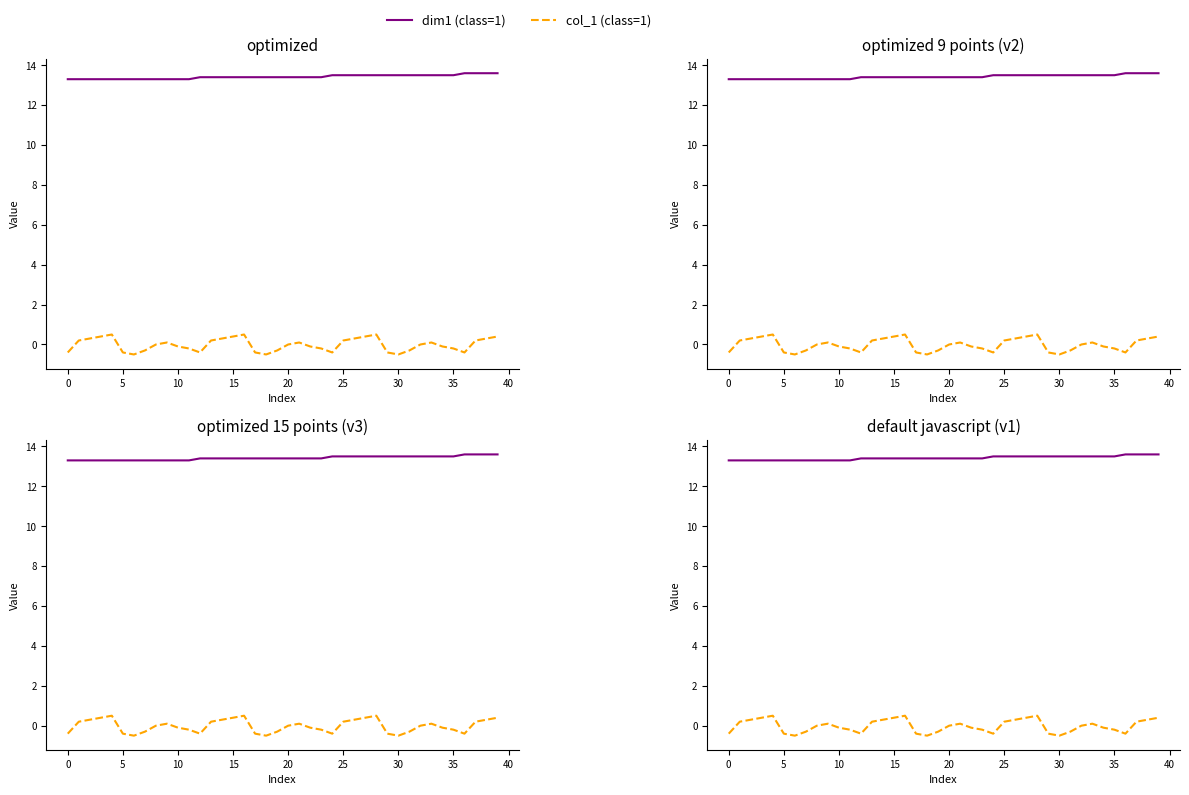

What value does the col_1 (class=1) series have at 21?

0.1